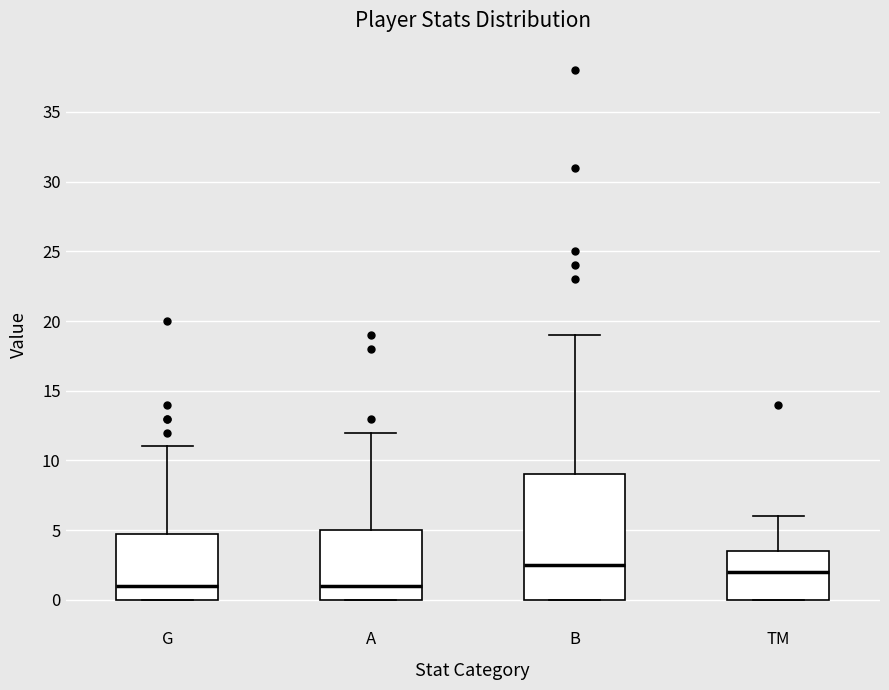

Reading left to right, read every box against the y-axis: the position of its median line, the range the box covers, and the ends of its whiskers. The values are not printed on the chart, so give them approximately, as read against the axis.

G: median 1.0, box 0.0 to 5.0, whiskers 0.0 to 11.0
A: median 1.0, box 0.0 to 5.0, whiskers 0.0 to 12.0
B: median 2.5, box 0.0 to 9.0, whiskers 0.0 to 19.0
TM: median 2.0, box 0.0 to 3.5, whiskers 0.0 to 6.0